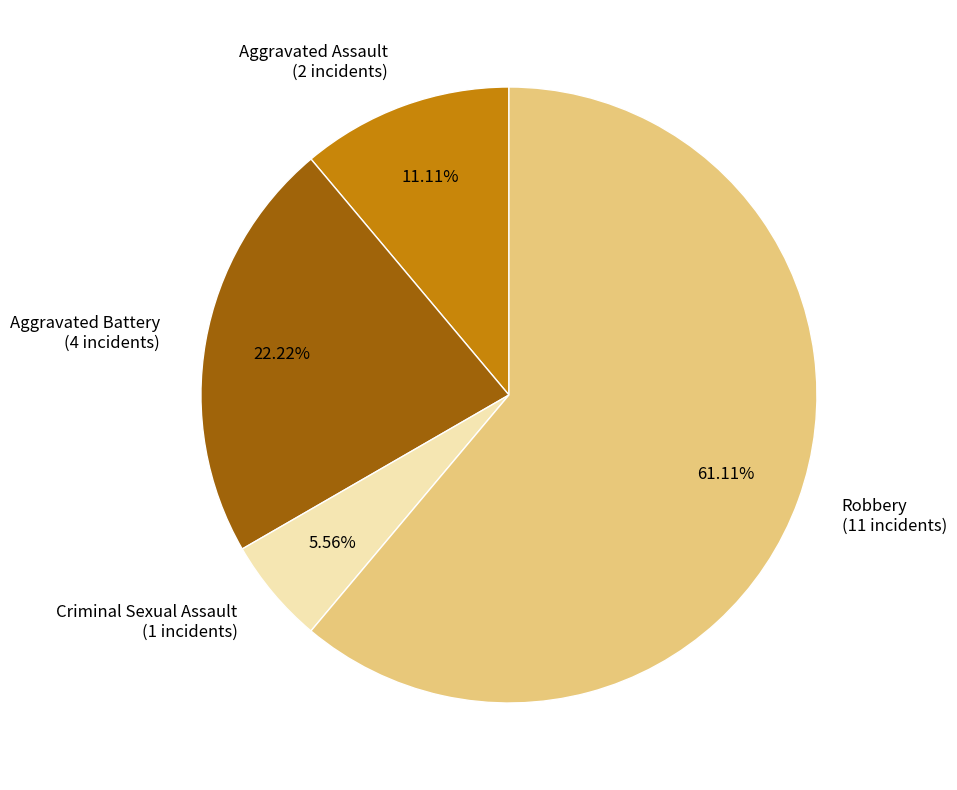

To the nearest percent, what is the average slice percentage?

25%